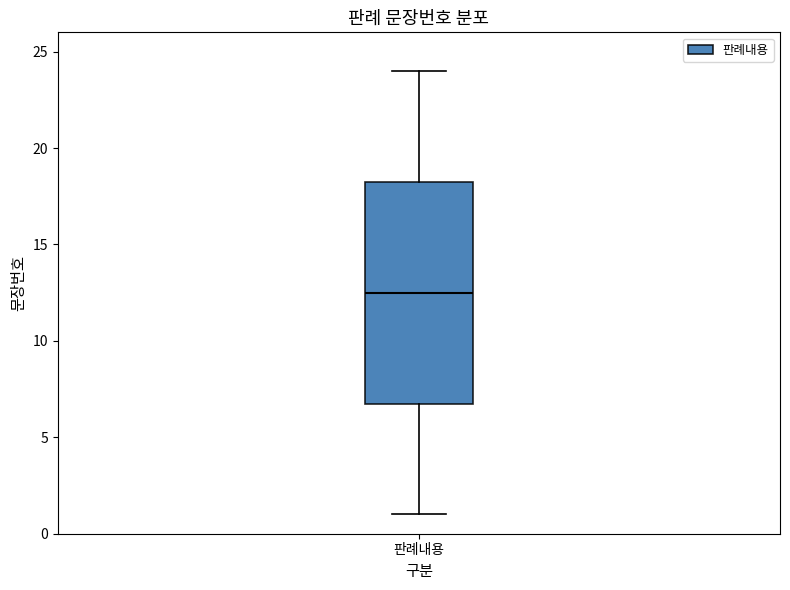

Where is the lower edge of the box for 판례내용 on the y-axis? The values are not printed on the chart, so give them approximately, as read against the axis.

7.0